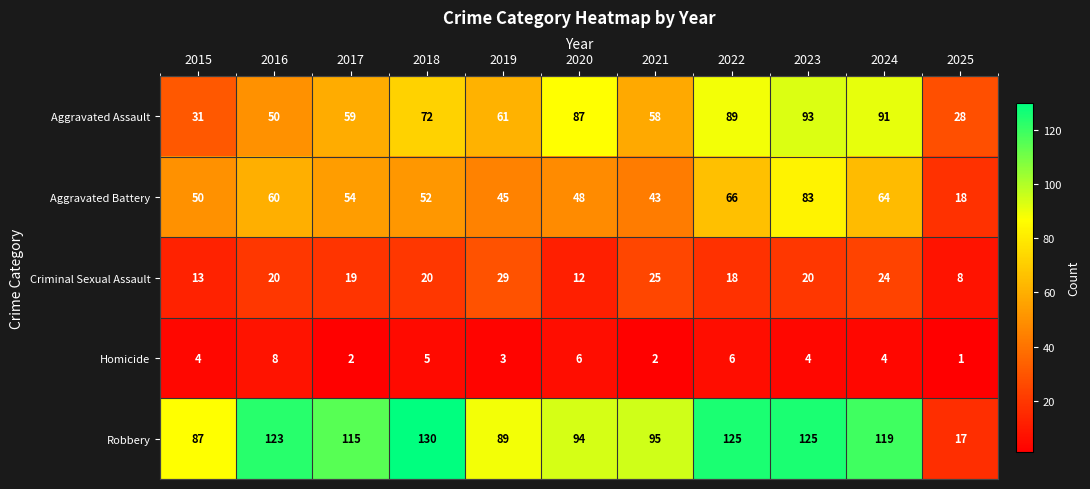

What is the sum of all Aggravated Battery values?

583